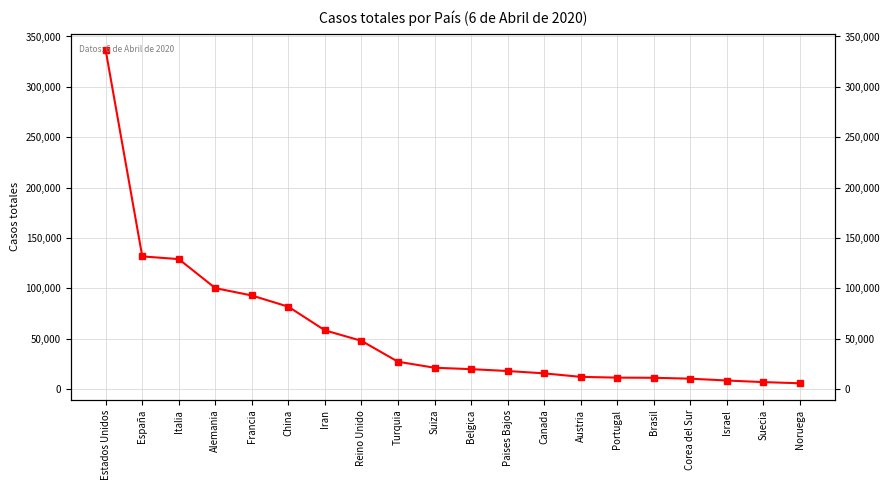

How many values are below 21100?

10